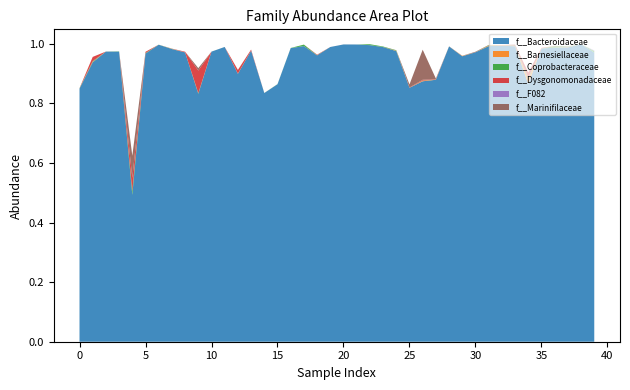

Reading left to right, list all the values displayed in this chart.

f__Bacteroidaceae: 0.8	0.9	1.0	1.0	0.5	1.0	1.0	1.0	1.0	0.8	1.0	1.0	0.9	1.0	0.8	0.9	1.0	1.0	1.0	1.0	1.0	1.0	1.0	1.0	1.0	0.9	0.9	0.9	1.0	1.0	1.0	1.0	1.0	1.0	0.9	1.0	1.0	1.0	1.0	1.0
f__Barnesiellaceae: 0.0	0.0	0.0	0.0	0.0	0.0	0.0	0.0	0.0	0.0	0.0	0.0	0.0	0.0	0.0	0.0	0.0	0.0	0.0	0.0	0.0	0.0	0.0	0.0	0.0	0.0	0.0	0.0	0.0	0.0	0.0	0.0	0.0	0.0	0.0	0.0	0.0	0.0	0.0	0.0
f__Coprobacteraceae: 0.0	0.0	0.0	0.0	0.0	0.0	0.0	0.0	0.0	0.0	0.0	0.0	0.0	0.0	0.0	0.0	0.0	0.0	0.0	0.0	0.0	0.0	0.0	0.0	0.0	0.0	0.0	0.0	0.0	0.0	0.0	0.0	0.0	0.0	0.0	0.0	0.0	0.0	0.0	0.0
f__Dysgonomonadaceae: 0.0	0.0	0.0	0.0	0.0	0.0	0.0	0.0	0.0	0.1	0.0	0.0	0.0	0.0	0.0	0.0	0.0	0.0	0.0	0.0	0.0	0.0	0.0	0.0	0.0	0.0	0.0	0.0	0.0	0.0	0.0	0.0	0.0	0.0	0.0	0.0	0.0	0.0	0.0	0.0
f__F082: 0.0	0.0	0.0	0.0	0.0	0.0	0.0	0.0	0.0	0.0	0.0	0.0	0.0	0.0	0.0	0.0	0.0	0.0	0.0	0.0	0.0	0.0	0.0	0.0	0.0	0.0	0.0	0.0	0.0	0.0	0.0	0.0	0.0	0.0	0.0	0.0	0.0	0.0	0.0	0.0
f__Marinifilaceae: 0.0	0.0	0.0	0.0	0.1	0.0	0.0	0.0	0.0	0.0	0.0	0.0	0.0	0.0	0.0	0.0	0.0	0.0	0.0	0.0	0.0	0.0	0.0	0.0	0.0	0.0	0.1	0.0	0.0	0.0	0.0	0.0	0.0	0.0	0.0	0.0	0.0	0.0	0.0	0.0